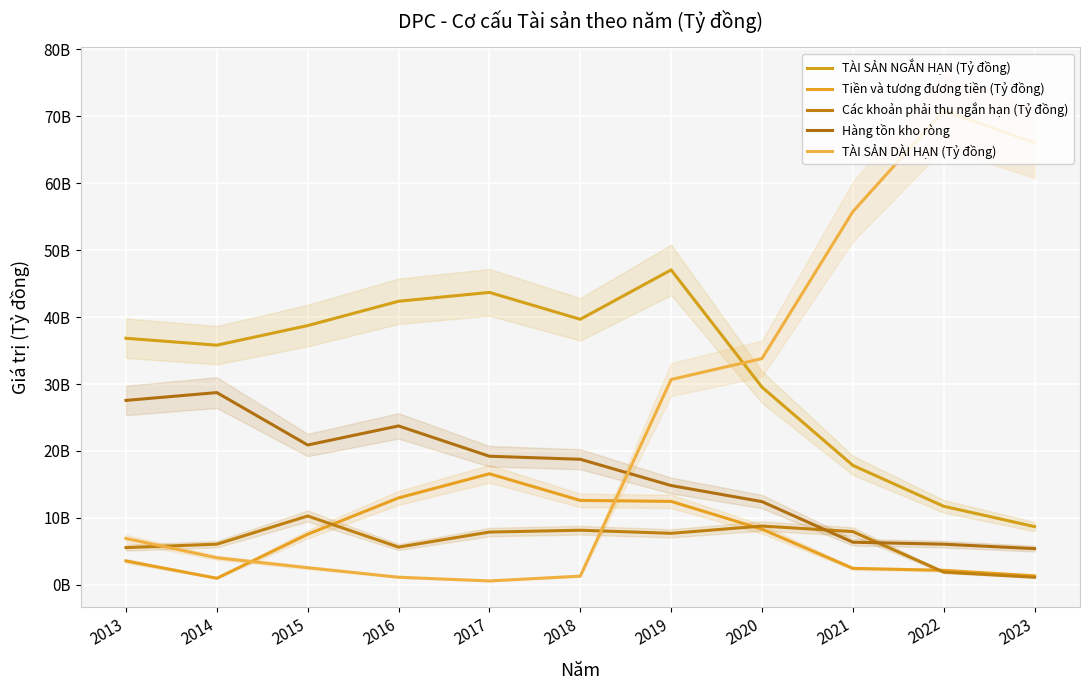

At how many categories does at least one series exceed 35539112743?

10